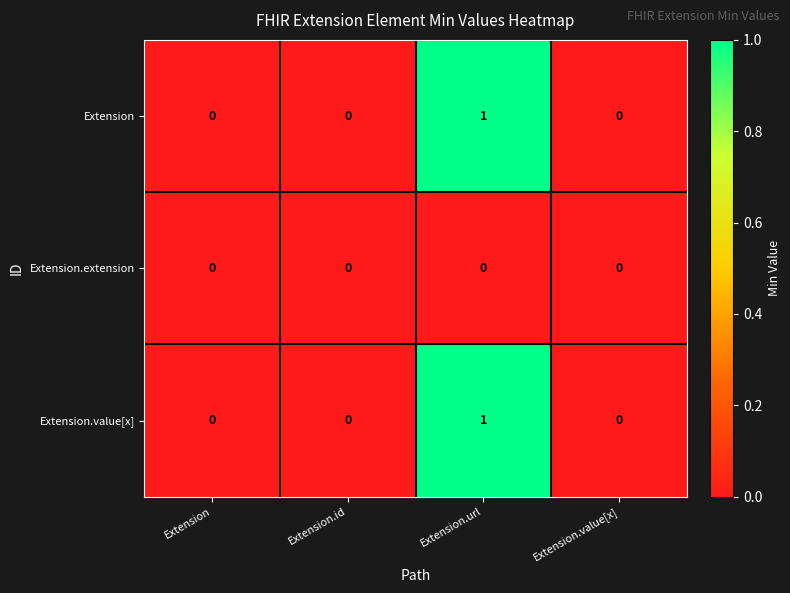

How many Extension values are between 0 and 1?

4